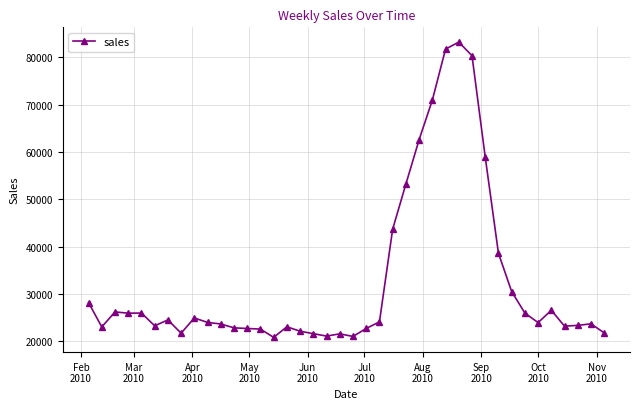

What is the smallest value displayed?

20867.7